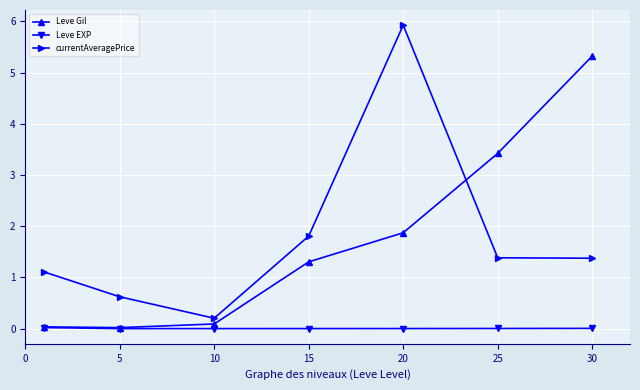

What are all the series names shown in the legend?

Leve Gil, Leve EXP, currentAveragePrice